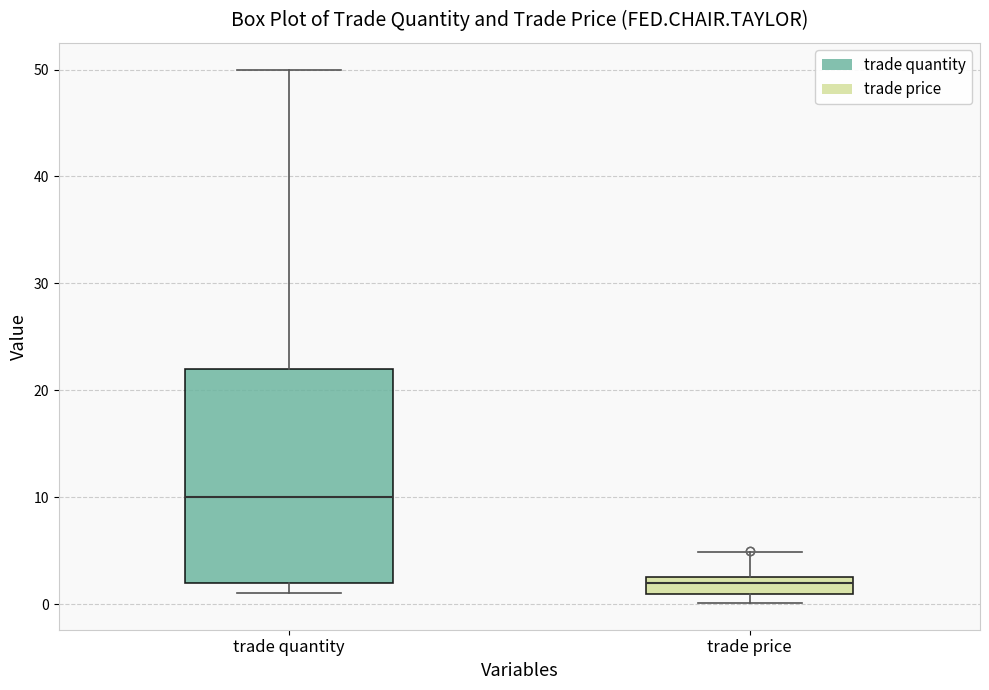

Which box has the highest median line?

trade quantity